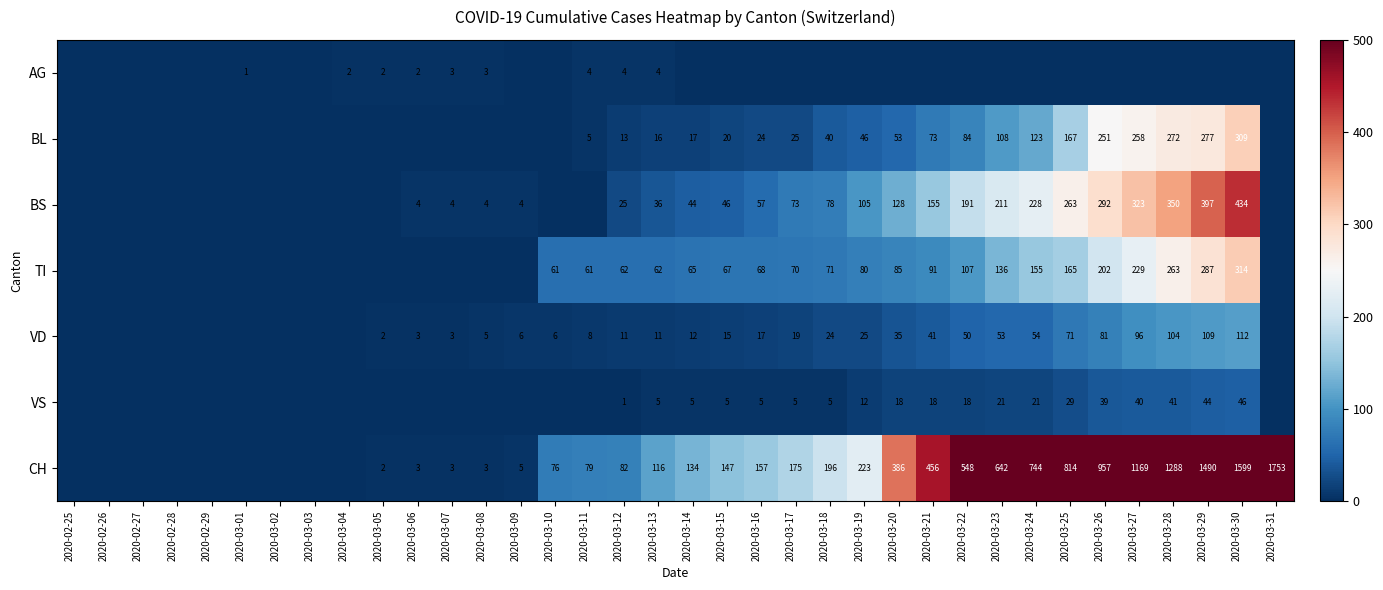

Count the number of data series in this chart.

7